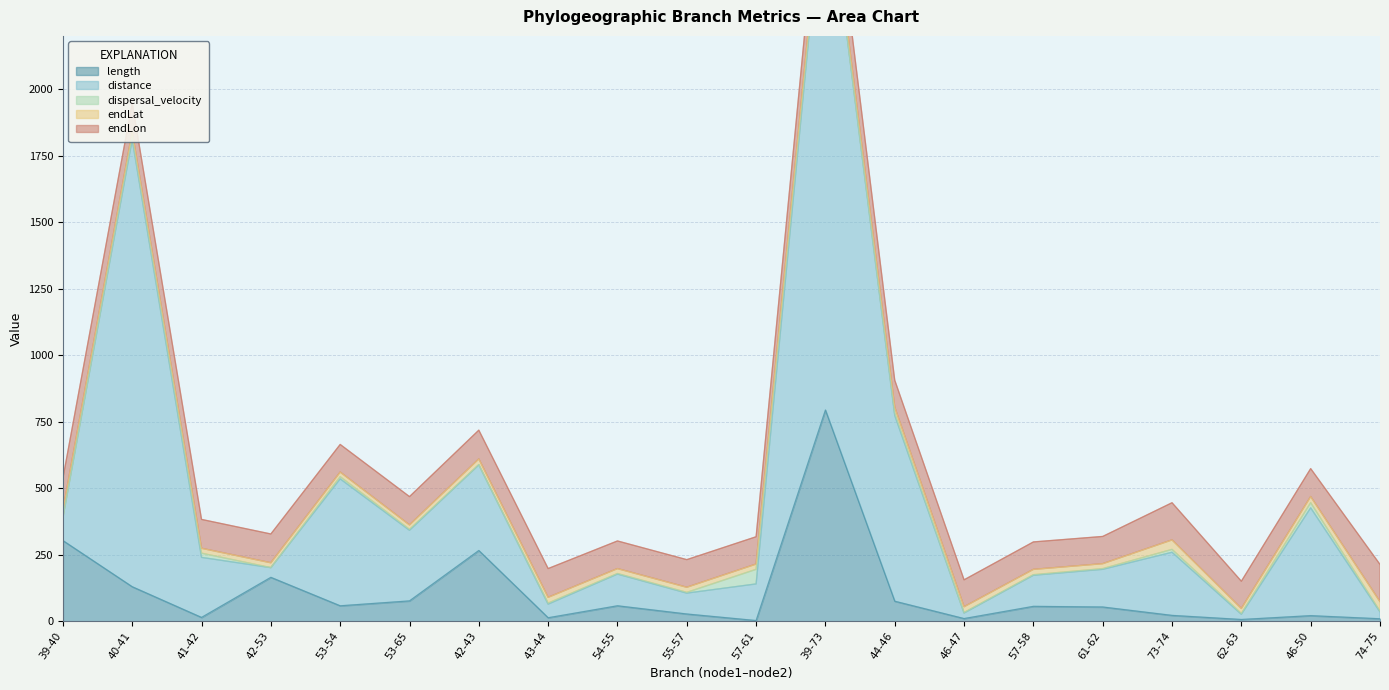

How many data points in distance are above 141?

10